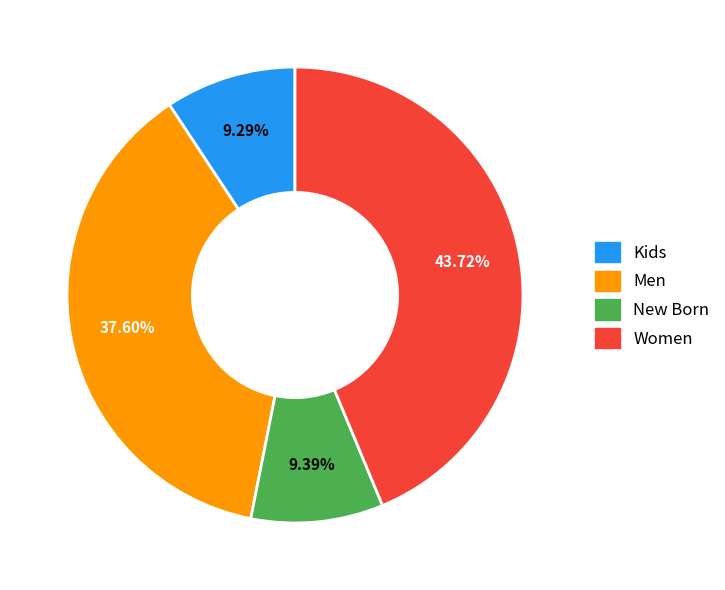

Does any single category account for the majority?

No